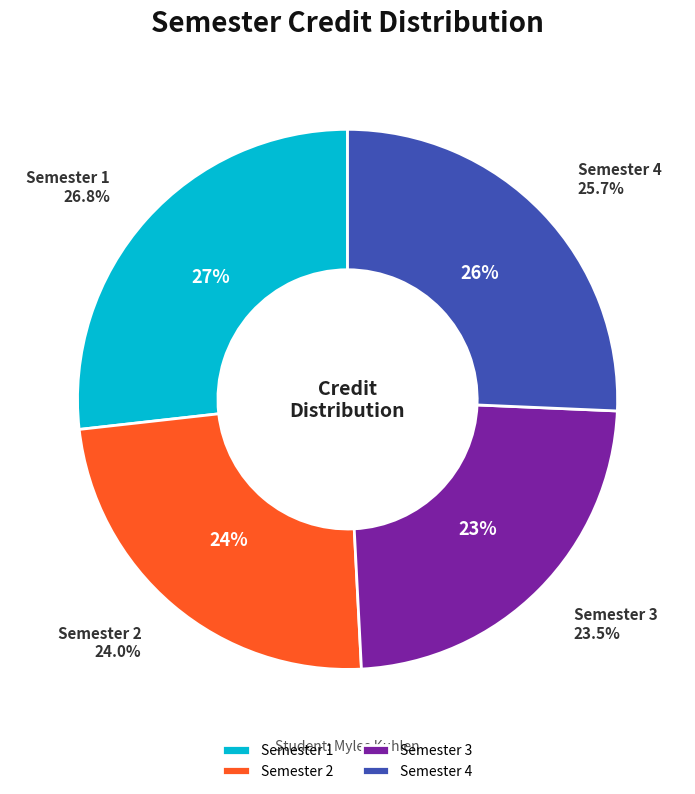

How many segments does this pie chart have?

4